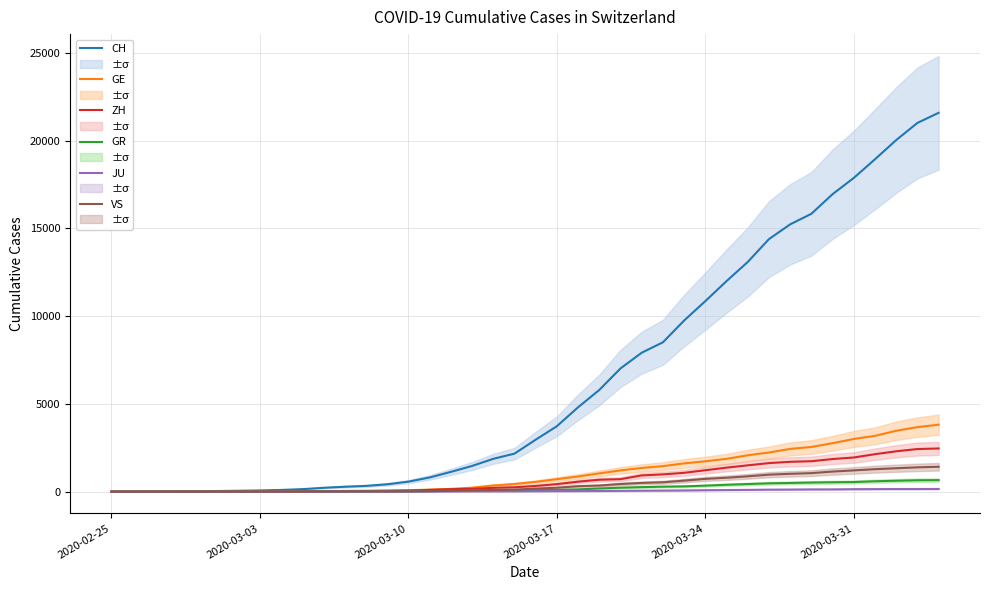

What are all the series names shown in the legend?

CH, GE, ZH, GR, JU, VS